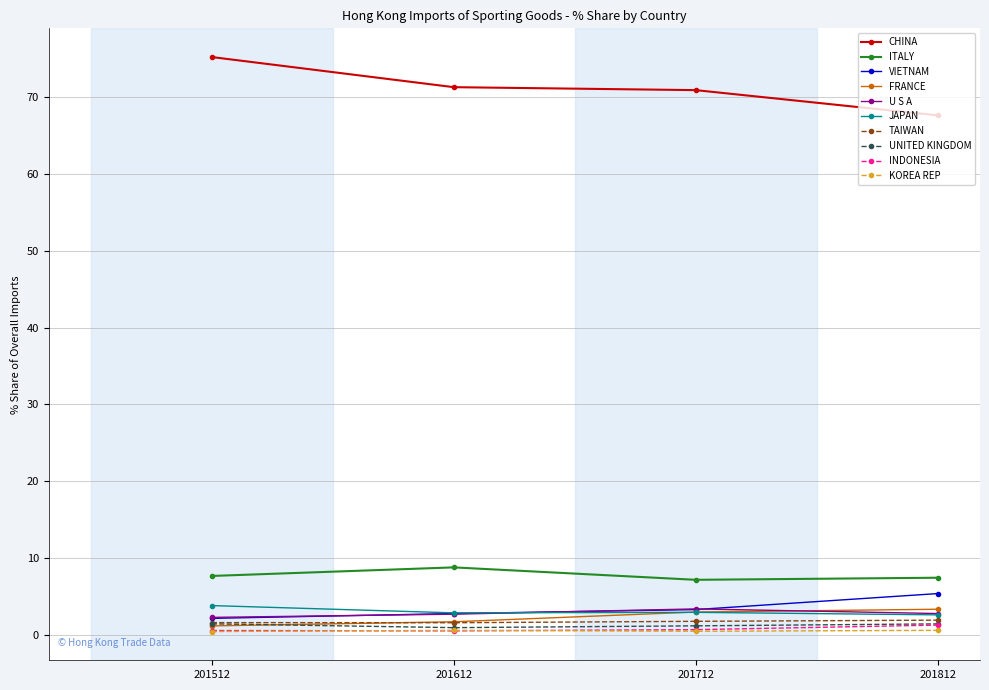

Which series has the largest total across all categories?

CHINA